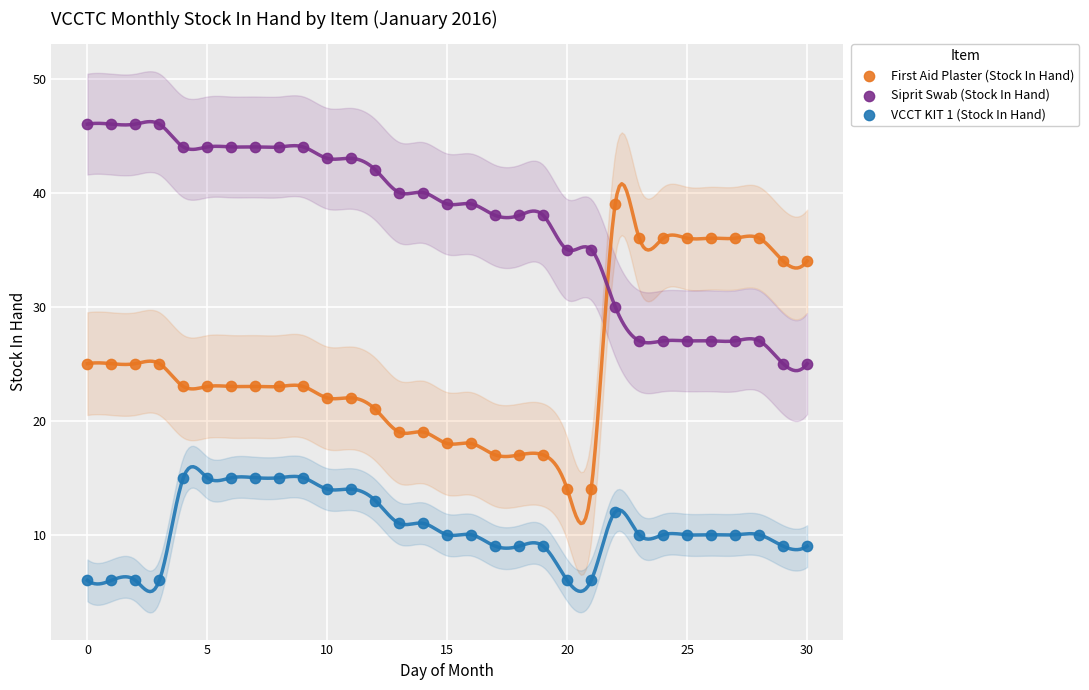

Across all data points, what is the range of Y values (max minus min)?

40